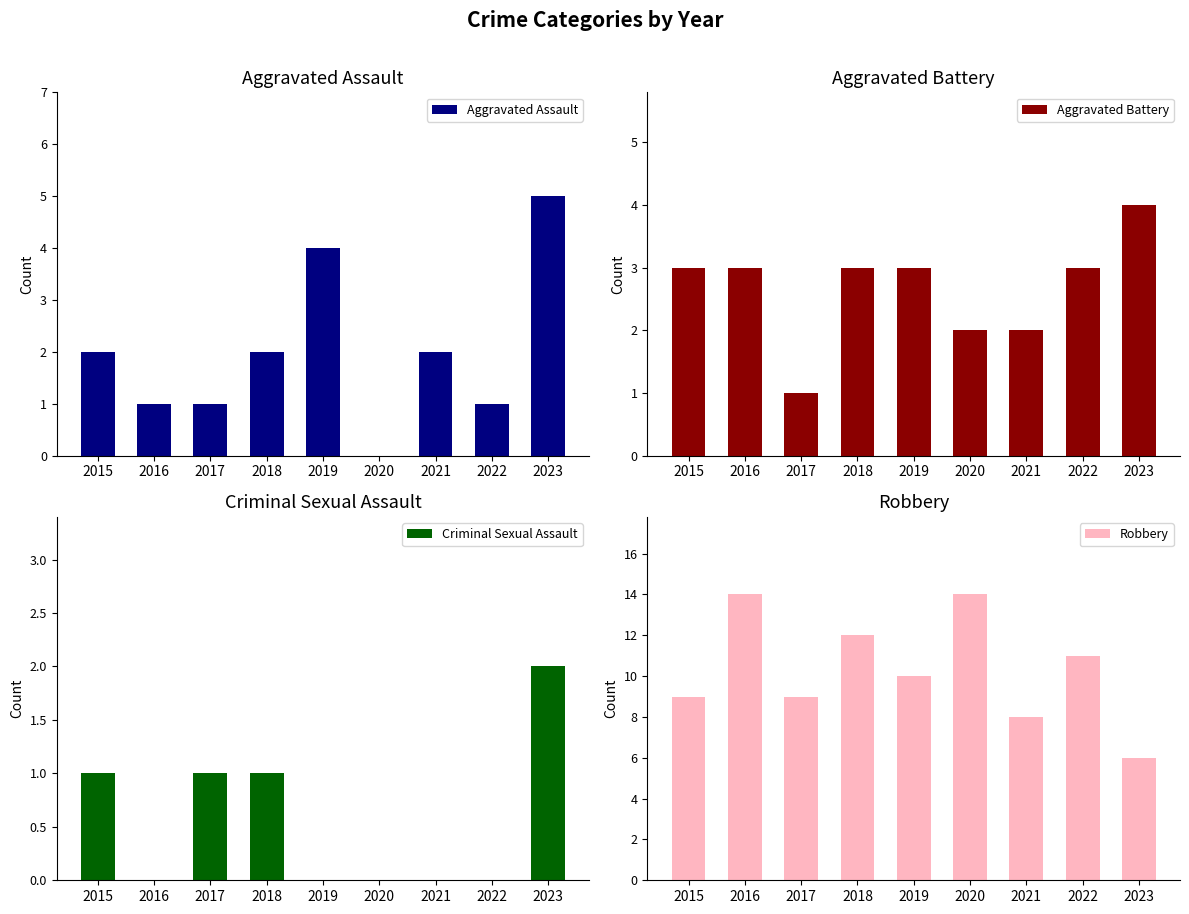

Count the Aggravated Assault values in the range 1 to 2.

6